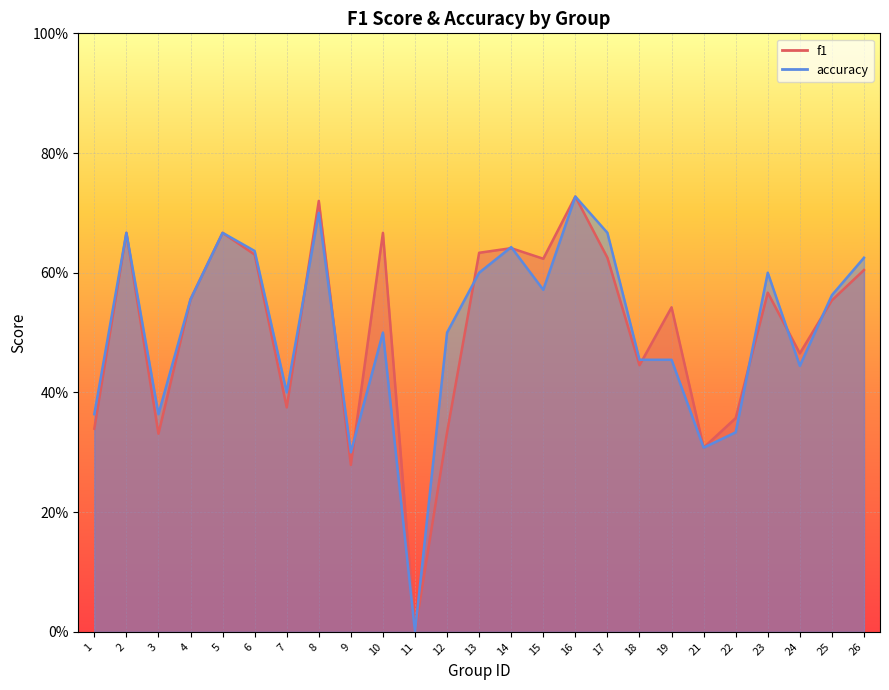

Reading left to right, extract all data points from this chart.

f1: 1=0.3	2=0.7	3=0.3	4=0.6	5=0.7	6=0.6	7=0.4	8=0.7	9=0.3	10=0.7	11=0.0	12=0.3	13=0.6	14=0.6	15=0.6	16=0.7	17=0.6	18=0.4	19=0.5	21=0.3	22=0.4	23=0.6	24=0.5	25=0.6	26=0.6
accuracy: 1=0.4	2=0.7	3=0.4	4=0.6	5=0.7	6=0.6	7=0.4	8=0.7	9=0.3	10=0.5	11=0.0	12=0.5	13=0.6	14=0.6	15=0.6	16=0.7	17=0.7	18=0.5	19=0.5	21=0.3	22=0.3	23=0.6	24=0.4	25=0.6	26=0.6